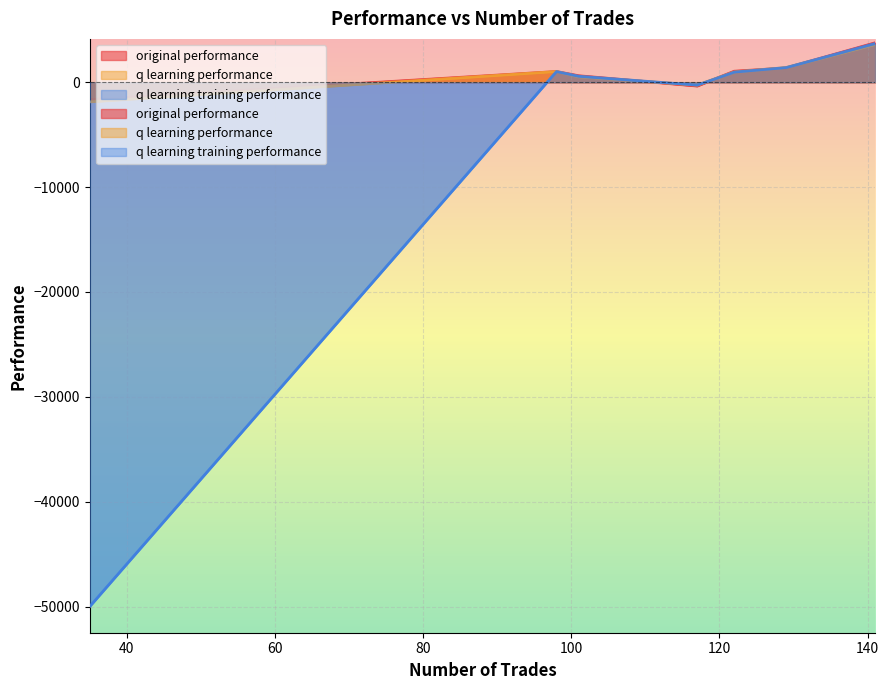

How many interior local valleys does the q learning performance series have?

1